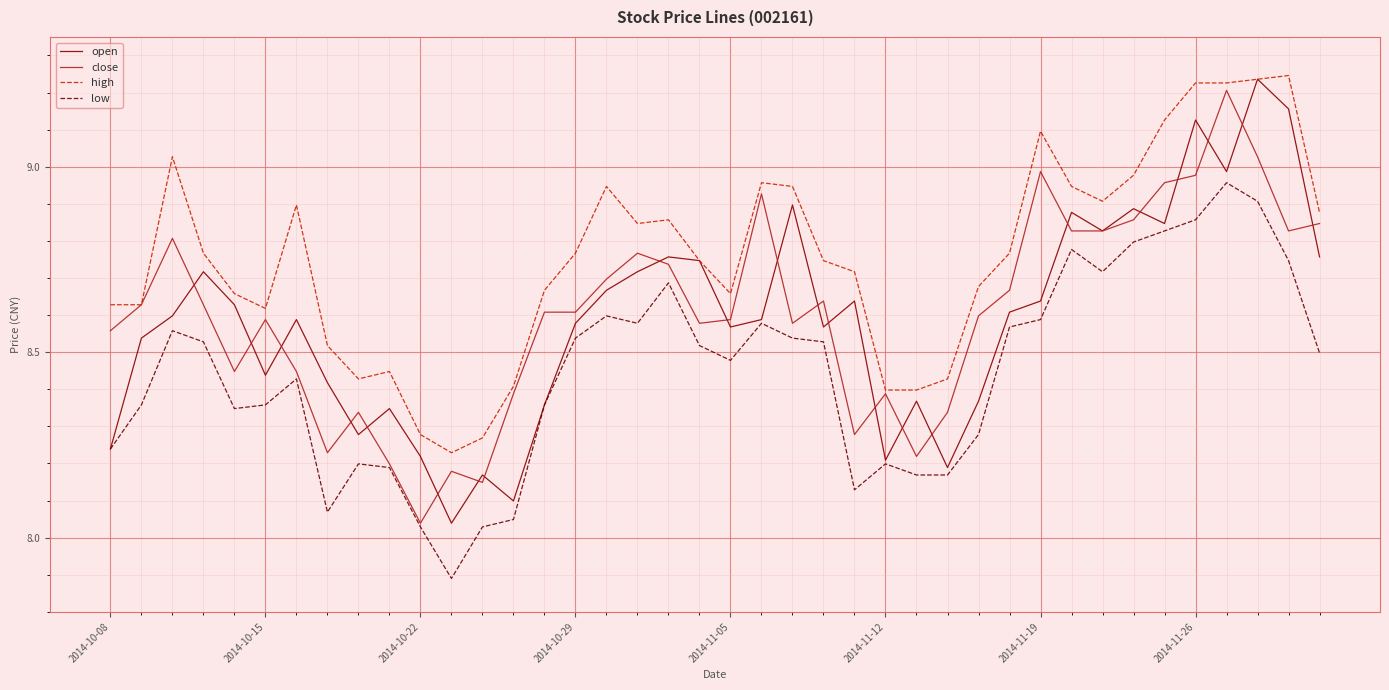

What is the minimum value for low?

7.9